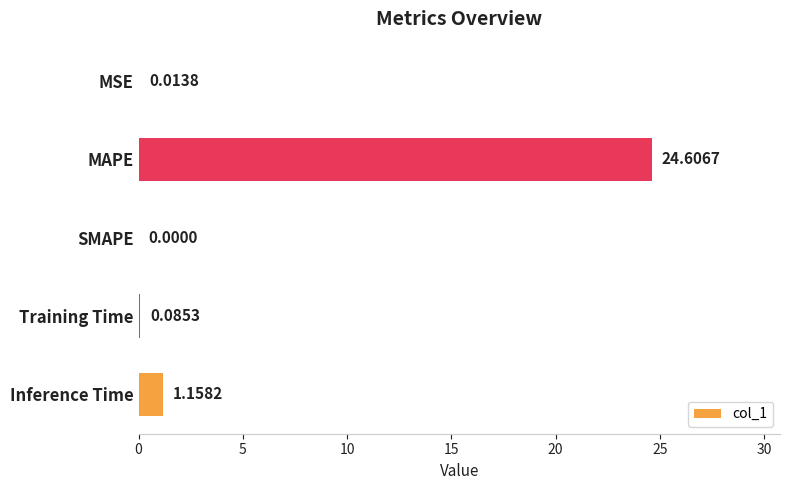

Which label corresponds to the largest value in the chart?

MAPE